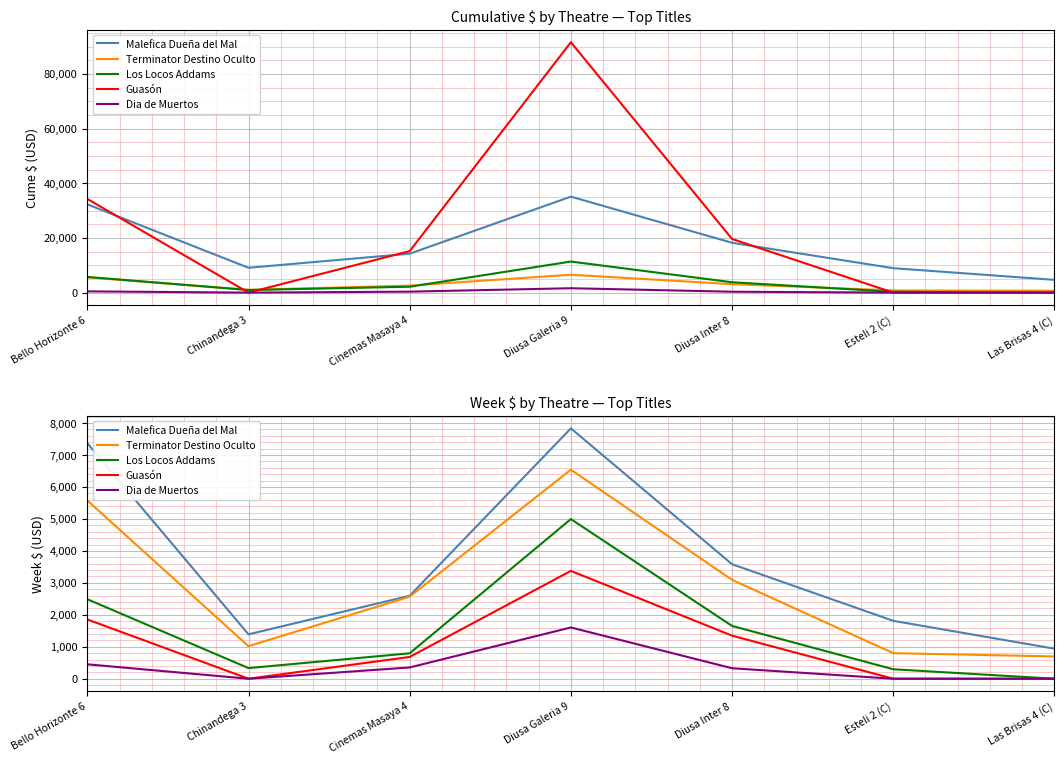

Reading right to left, list all the values displayed in this chart.

Malefica Dueña del Mal: Las Brisas 4 (C)=940.3	Esteli 2 (C)=1812.4	Diusa Inter 8=3583.8	Diusa Galeria 9=7835.5	Cinemas Masaya 4=2596.9	Chinandega 3=1389.0	Bello Horizonte 6=7372.8
Terminator Destino Oculto: Las Brisas 4 (C)=697.3	Esteli 2 (C)=800.2	Diusa Inter 8=3094.7	Diusa Galeria 9=6542.1	Cinemas Masaya 4=2568.3	Chinandega 3=1017.9	Bello Horizonte 6=5578.4
Los Locos Addams: Las Brisas 4 (C)=0.0	Esteli 2 (C)=296.2	Diusa Inter 8=1652.1	Diusa Galeria 9=4996.7	Cinemas Masaya 4=795.5	Chinandega 3=332.6	Bello Horizonte 6=2488.2
Guasón: Las Brisas 4 (C)=0.0	Esteli 2 (C)=0.0	Diusa Inter 8=1347.7	Diusa Galeria 9=3374.8	Cinemas Masaya 4=682.0	Chinandega 3=0.0	Bello Horizonte 6=1855.6
Dia de Muertos: Las Brisas 4 (C)=0.0	Esteli 2 (C)=0.0	Diusa Inter 8=327.9	Diusa Galeria 9=1604.3	Cinemas Masaya 4=352.4	Chinandega 3=0.0	Bello Horizonte 6=450.9